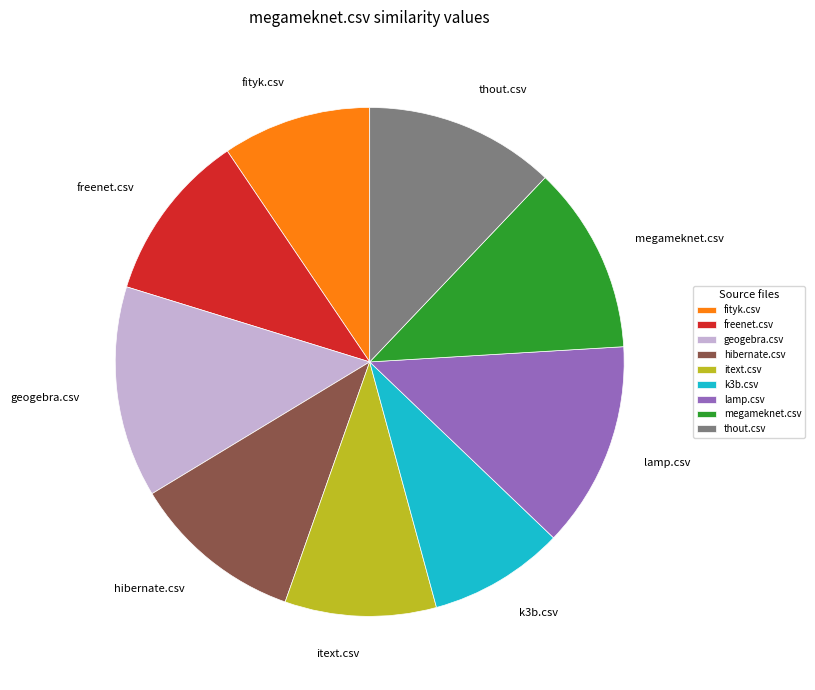

Count the number of slices in the pie.

9